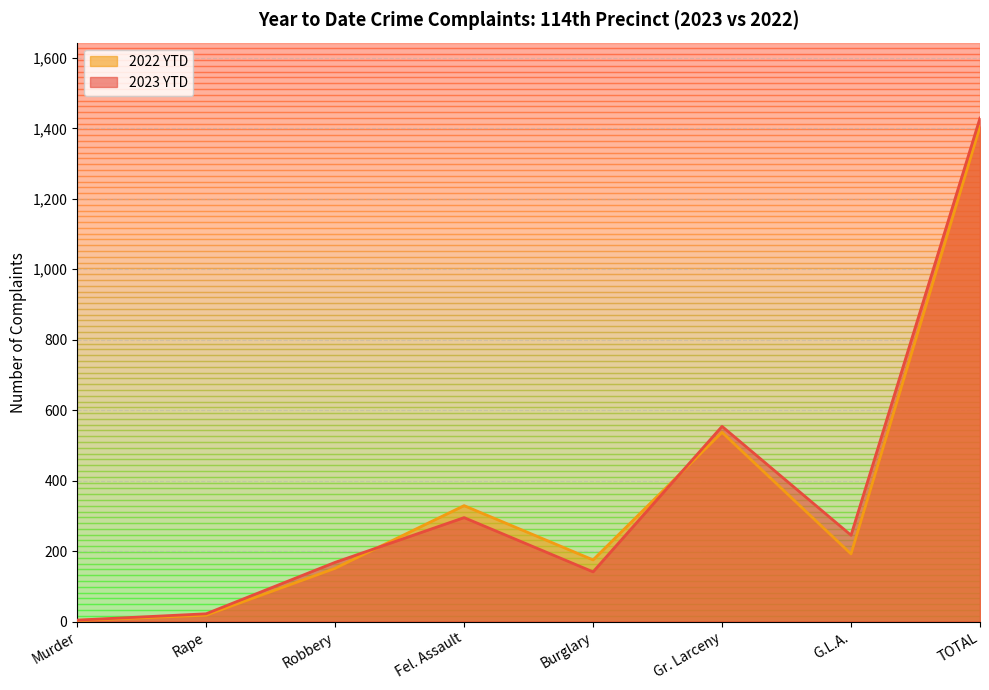

What is the difference between the maximum and minimum values in the 2022 YTD series?

1402